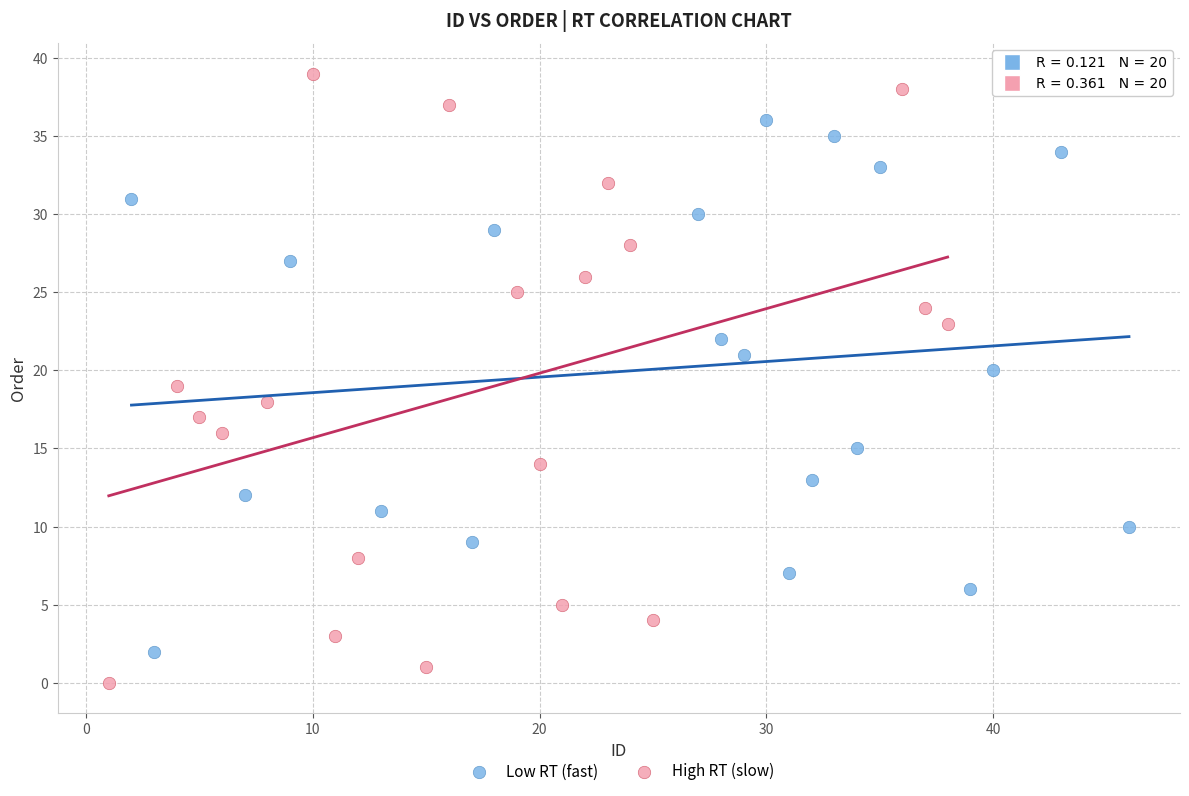

Which series reaches the maximum Y coordinate?

High RT (slow)